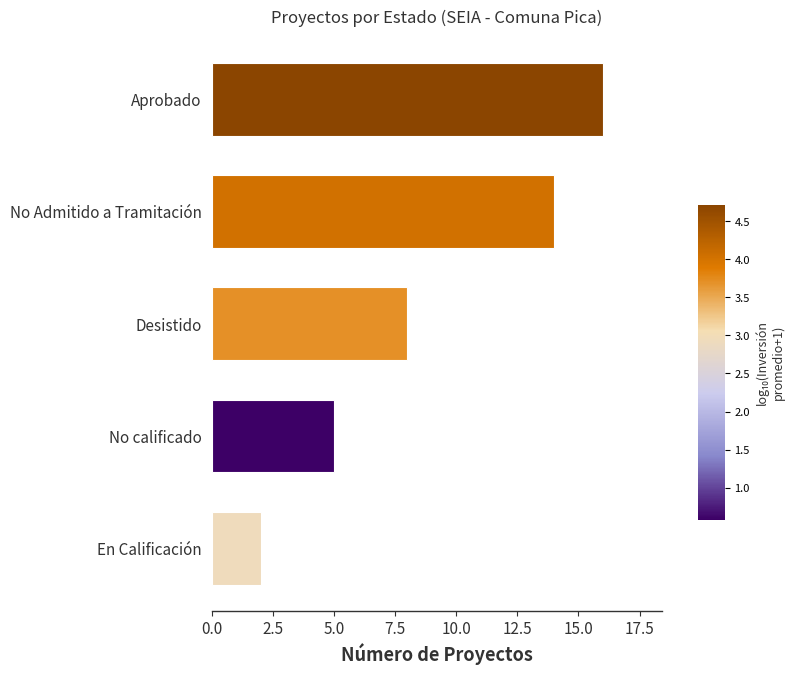

The value at En Calificación is 0. True or false?

False